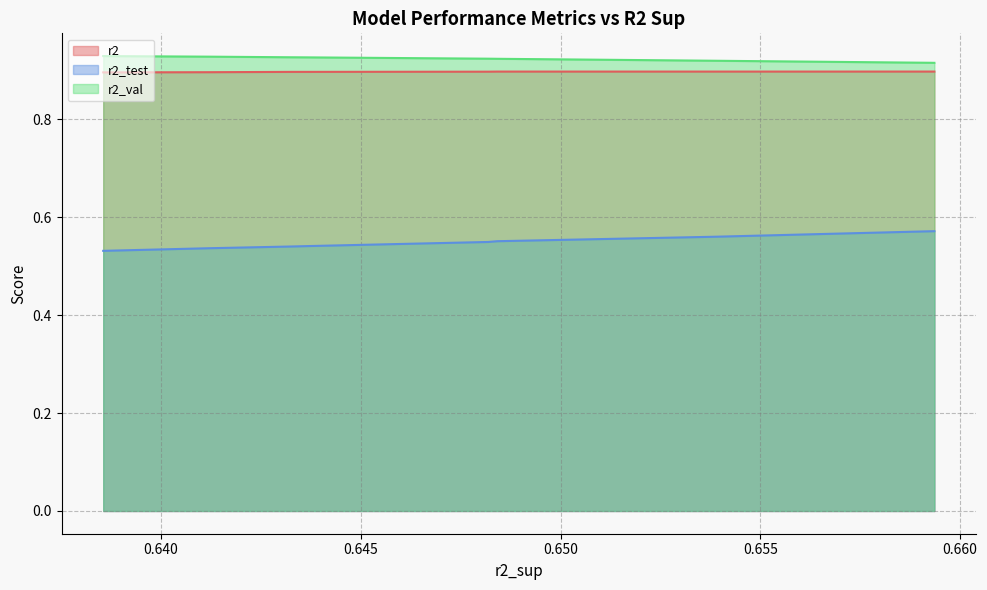

What are all the series names shown in the legend?

r2, r2_test, r2_val